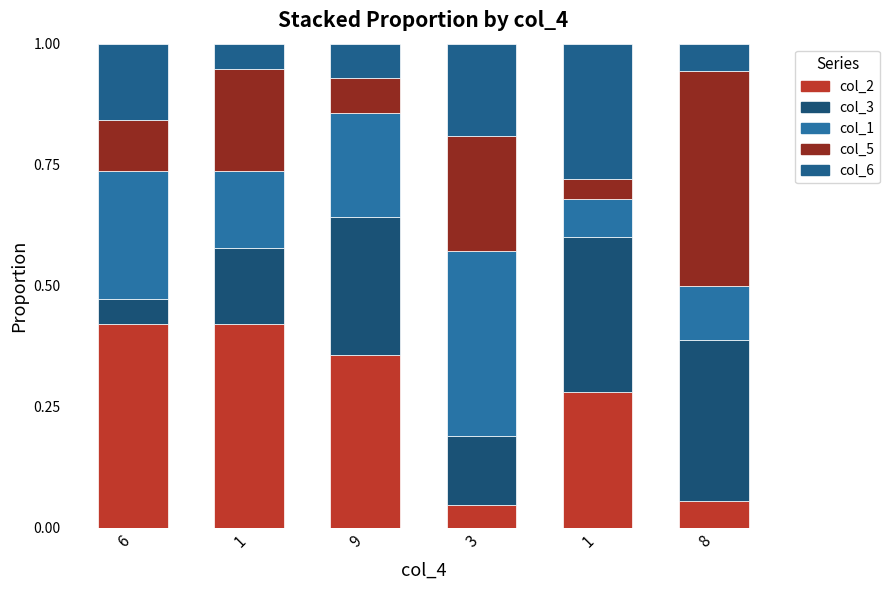

How many col_2 values are between 0 and 1?

6